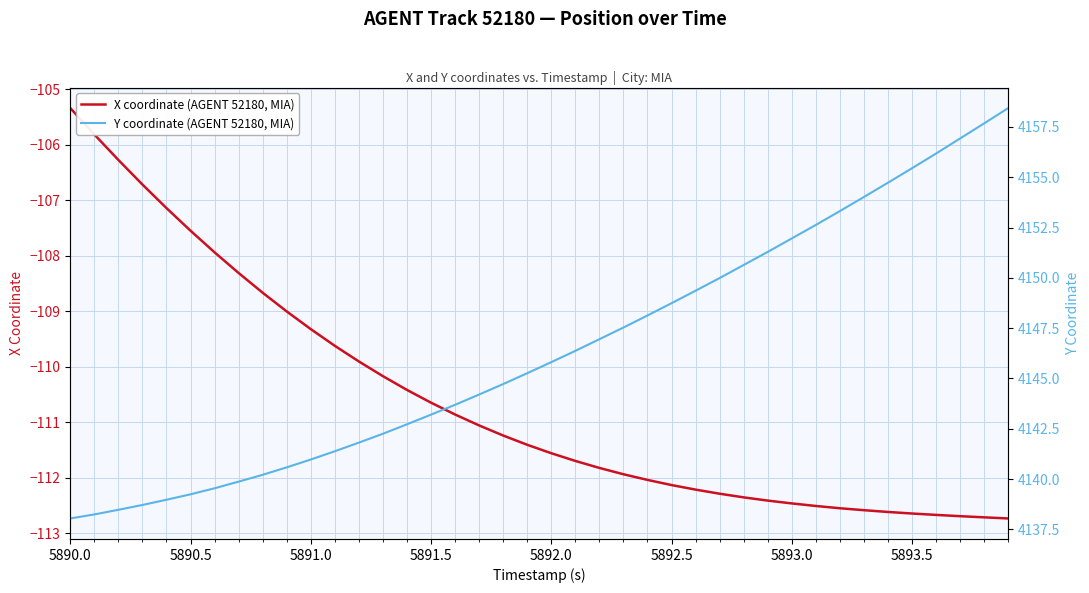

True or false: X coordinate (AGENT 52180, MIA) and Y coordinate (AGENT 52180, MIA) cross at least once.

False